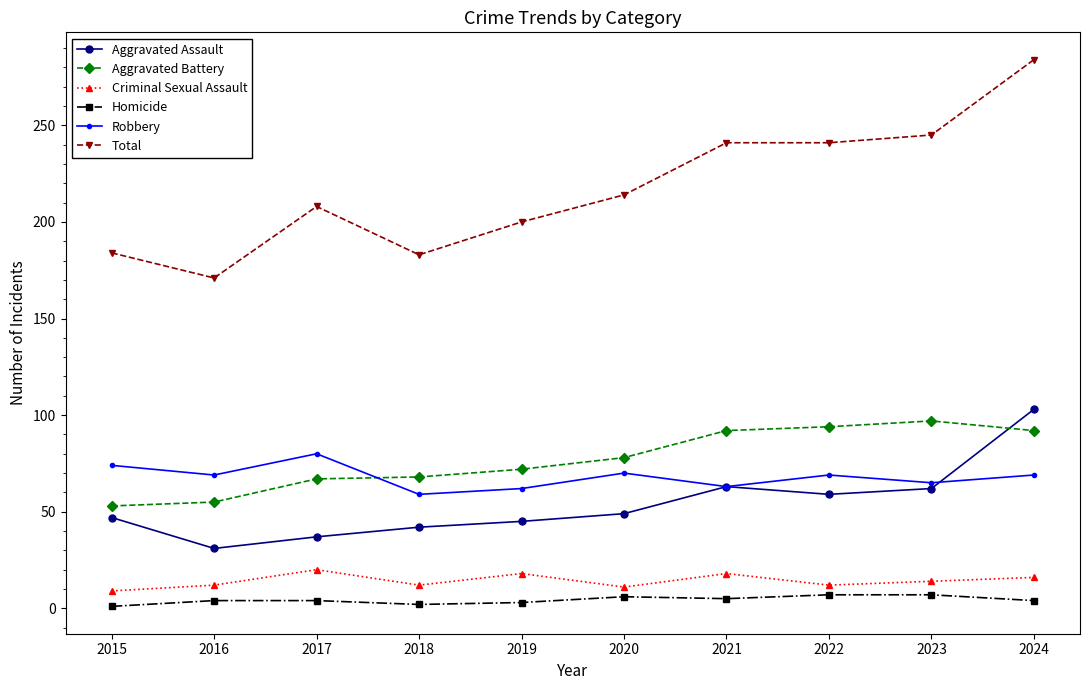

What is the average value of the Aggravated Battery series?

77